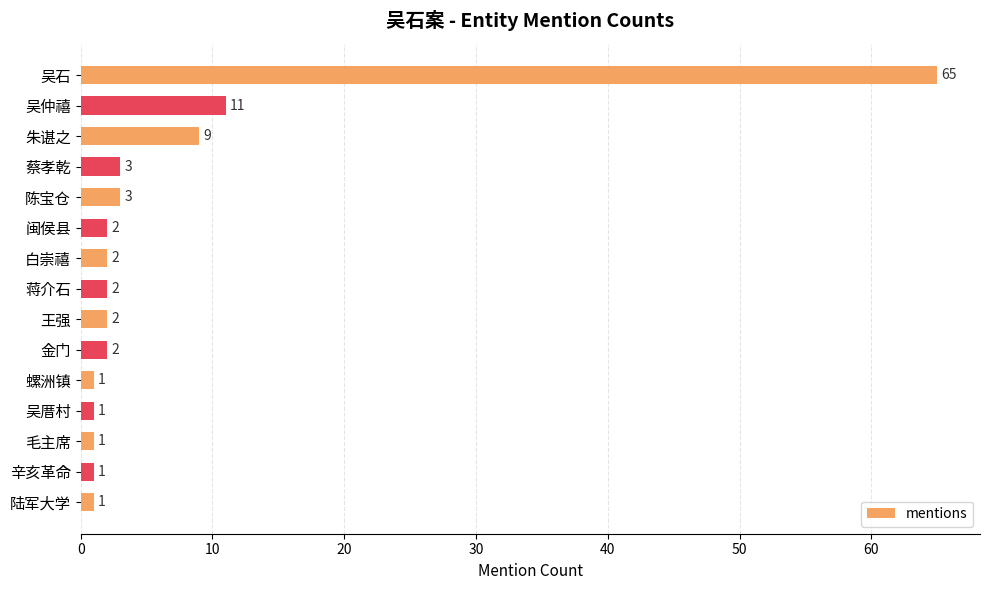

Does the chart contain stacked bars?

No